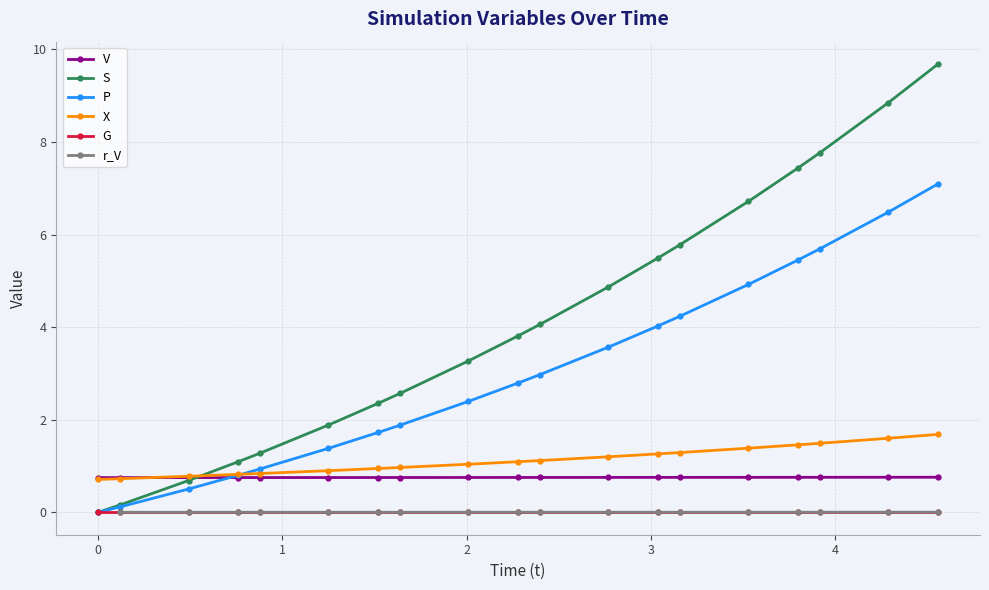

What is the value of the P point at the 10th from the left?

2.8